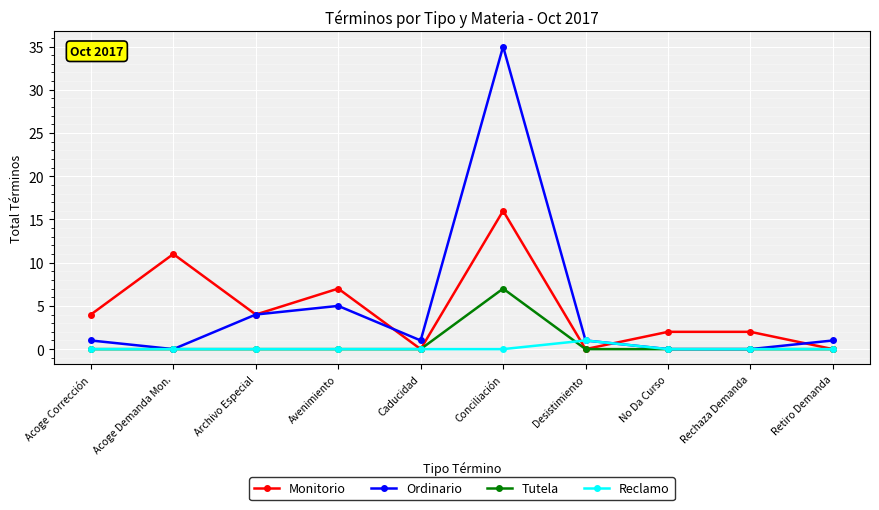

Reading left to right, extract all data points from this chart.

Monitorio: 4	11	4	7	0	16	0	2	2	0
Ordinario: 1	0	4	5	1	35	1	0	0	1
Tutela: 0	0	0	0	0	7	0	0	0	0
Reclamo: 0	0	0	0	0	0	1	0	0	0